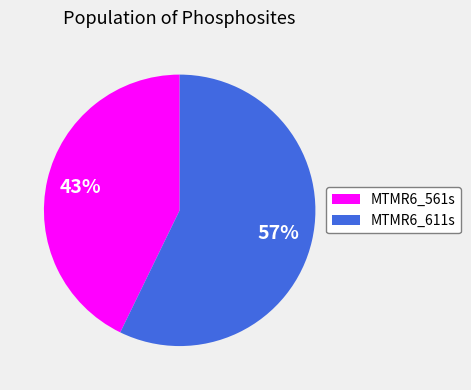

Count the number of slices in the pie.

2